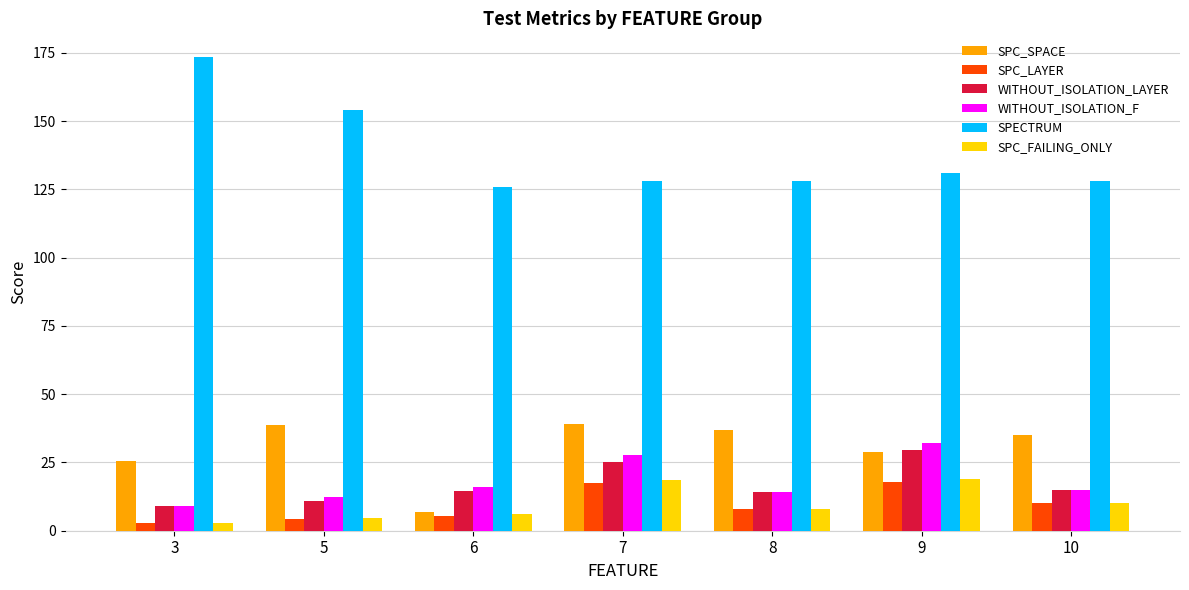

Is the value of WITHOUT_ISOLATION_F at 3 greater than the value of SPC_SPACE at 10?

No